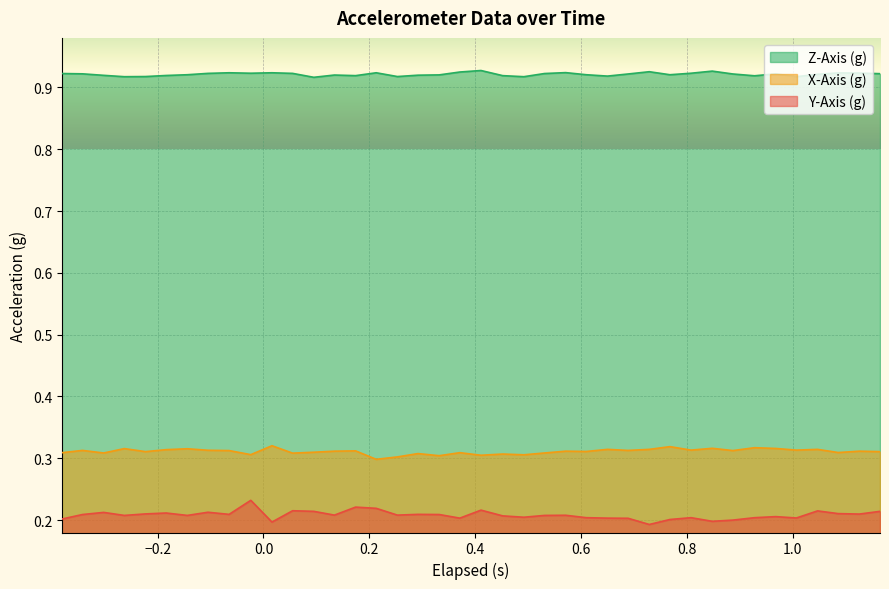

True or false: X-Axis (g) and Y-Axis (g) intersect in this chart.

False